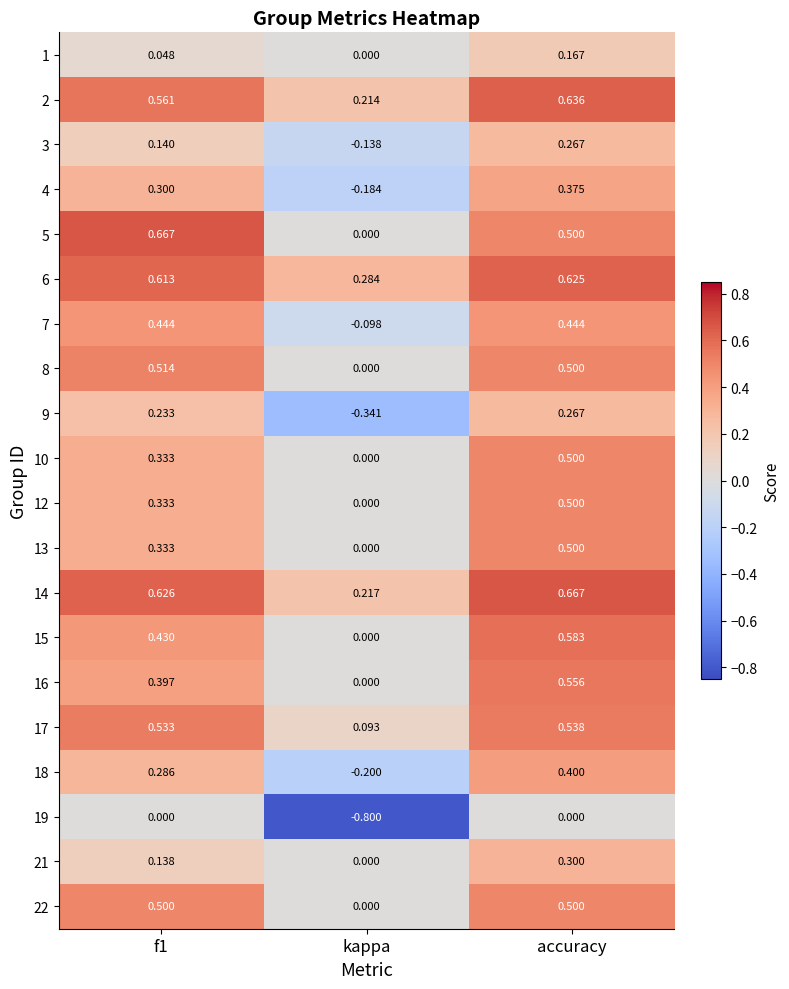

Is the value of 13 at f1 greater than the value of 21 at f1?

Yes